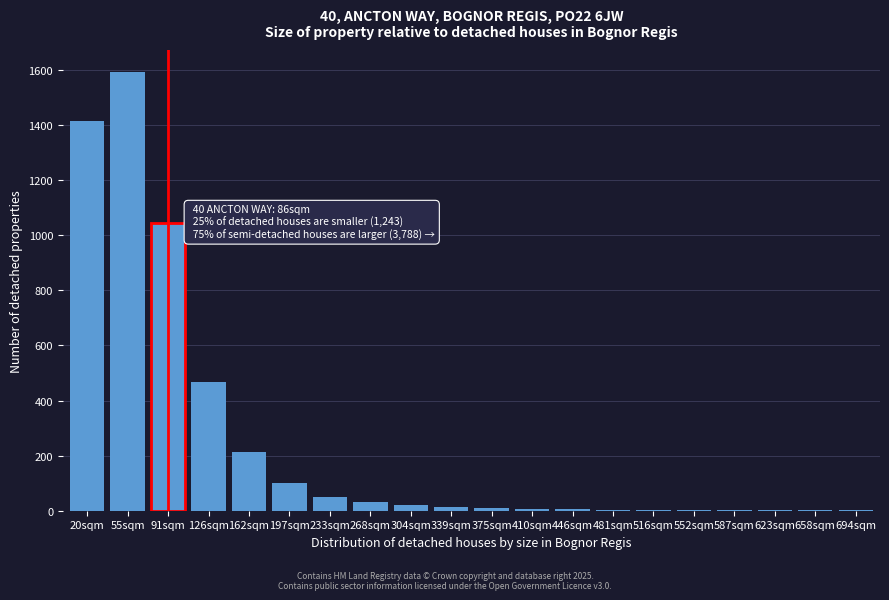

The chart shows a value of 3 at 516sqm. True or false?

True